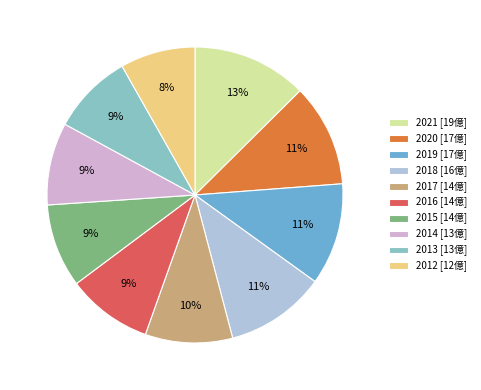

How many segments does this pie chart have?

10